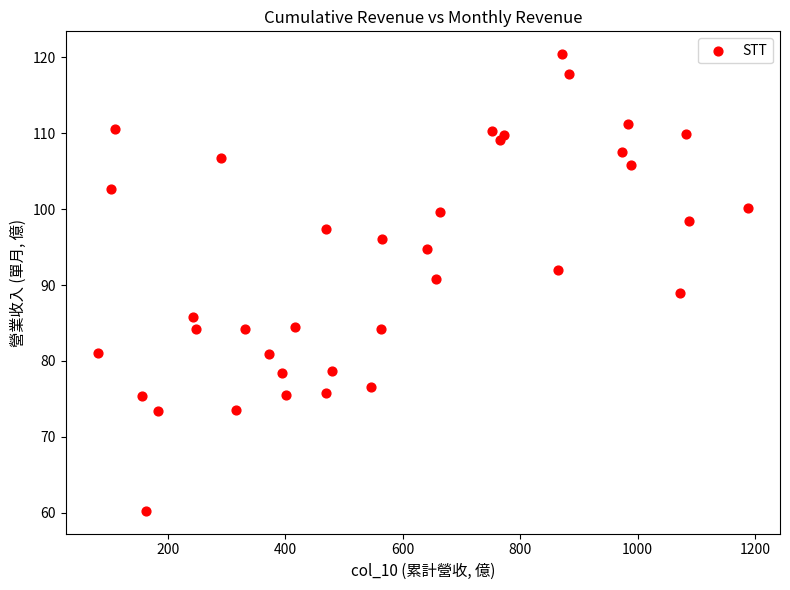

What is the range of Y values (max minus min)?

60.1